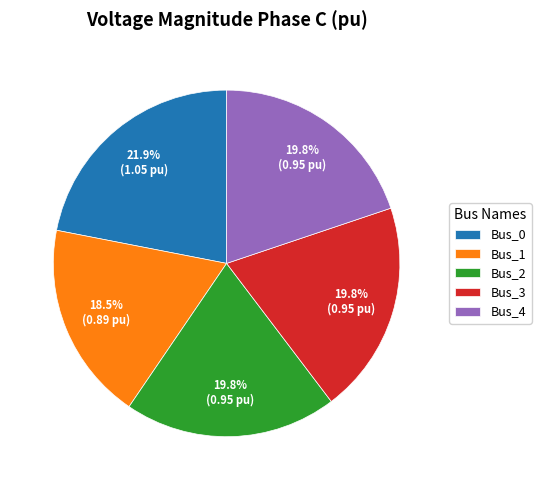

Is there any slice that represents more than half of the pie?

No